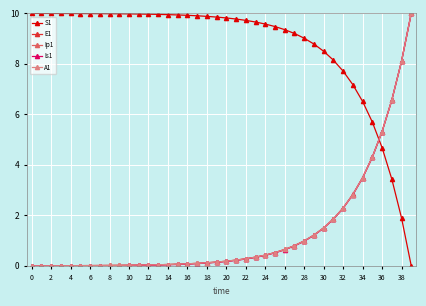

What is the maximum value for Is1?

10.0